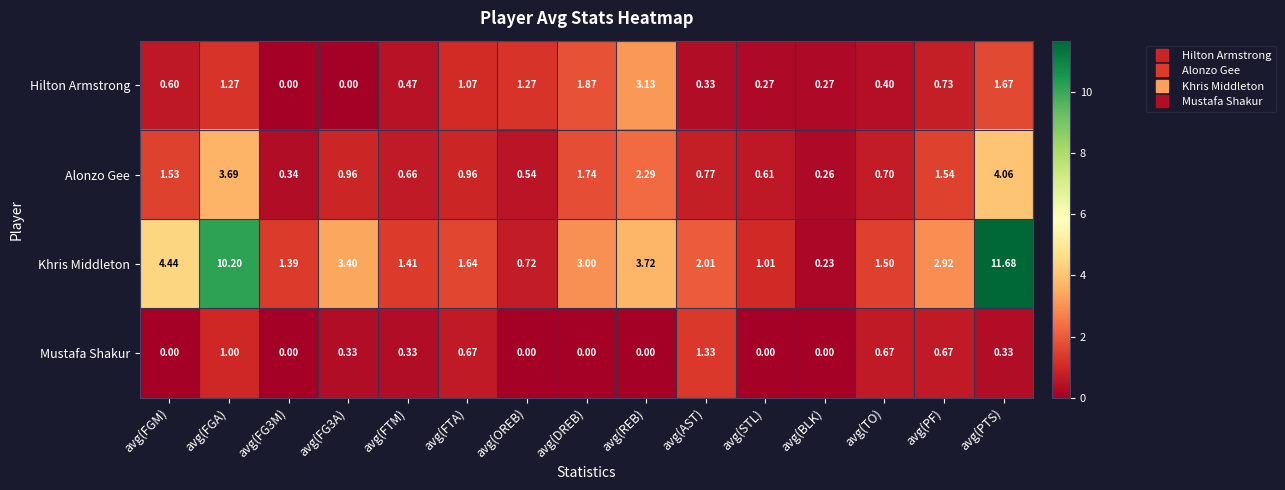

Which category has the highest value in the Alonzo Gee series?

avg(PTS)